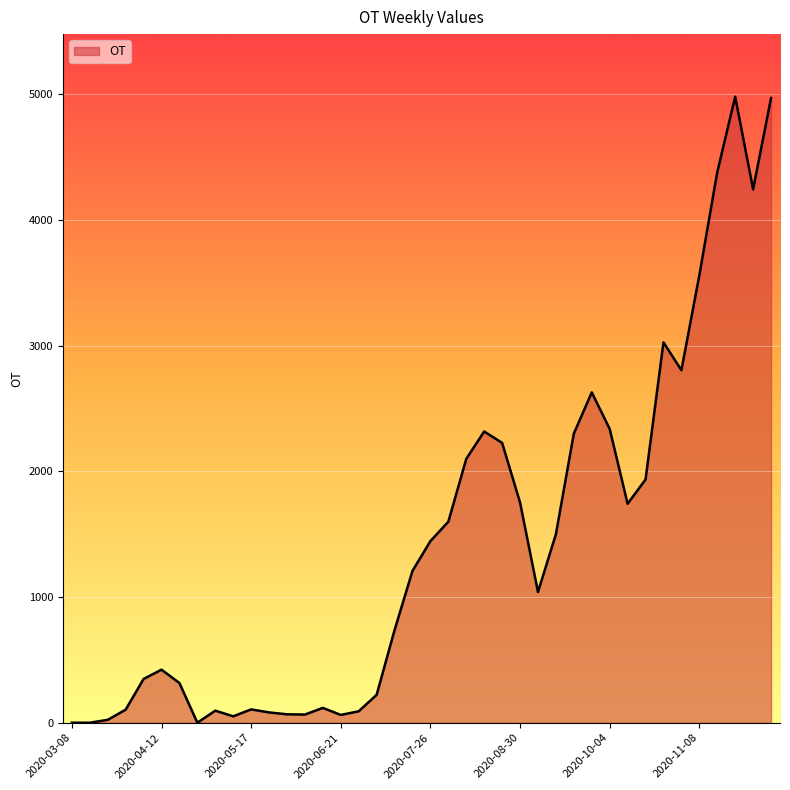

What is the difference between the second highest and minimum values?

4969